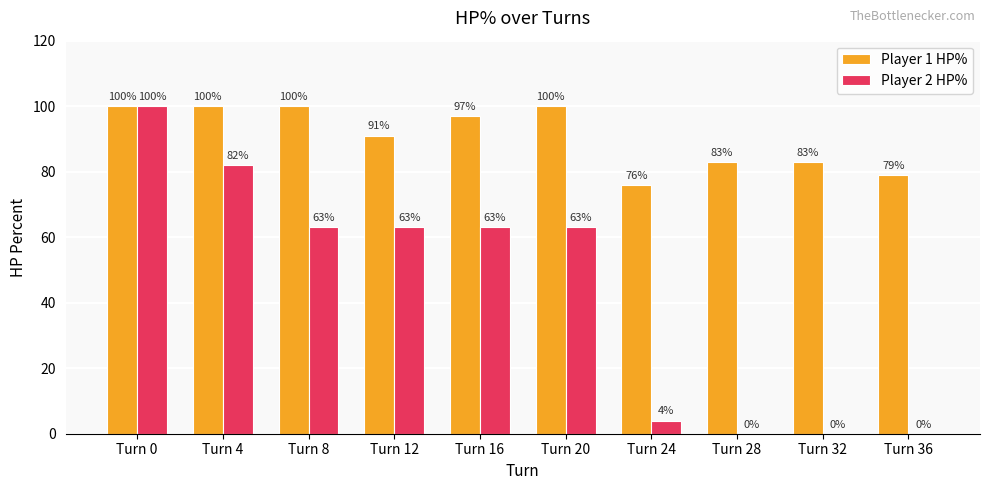

Where does the Player 2 HP% series first go above 63?

Turn 0